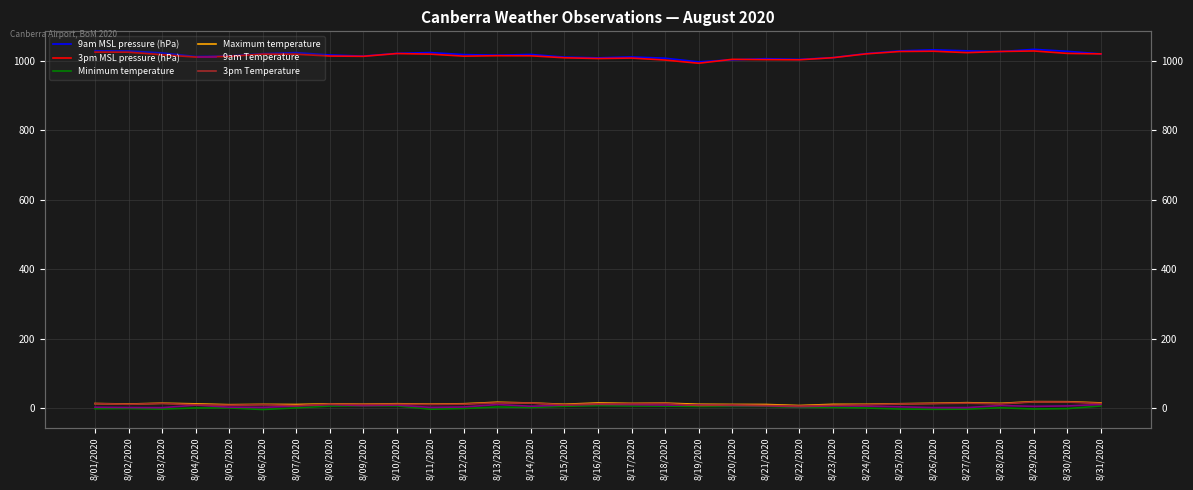

What is the difference between the 9am MSL pressure (hPa) values at 8/20/2020 and 8/18/2020?

4.6